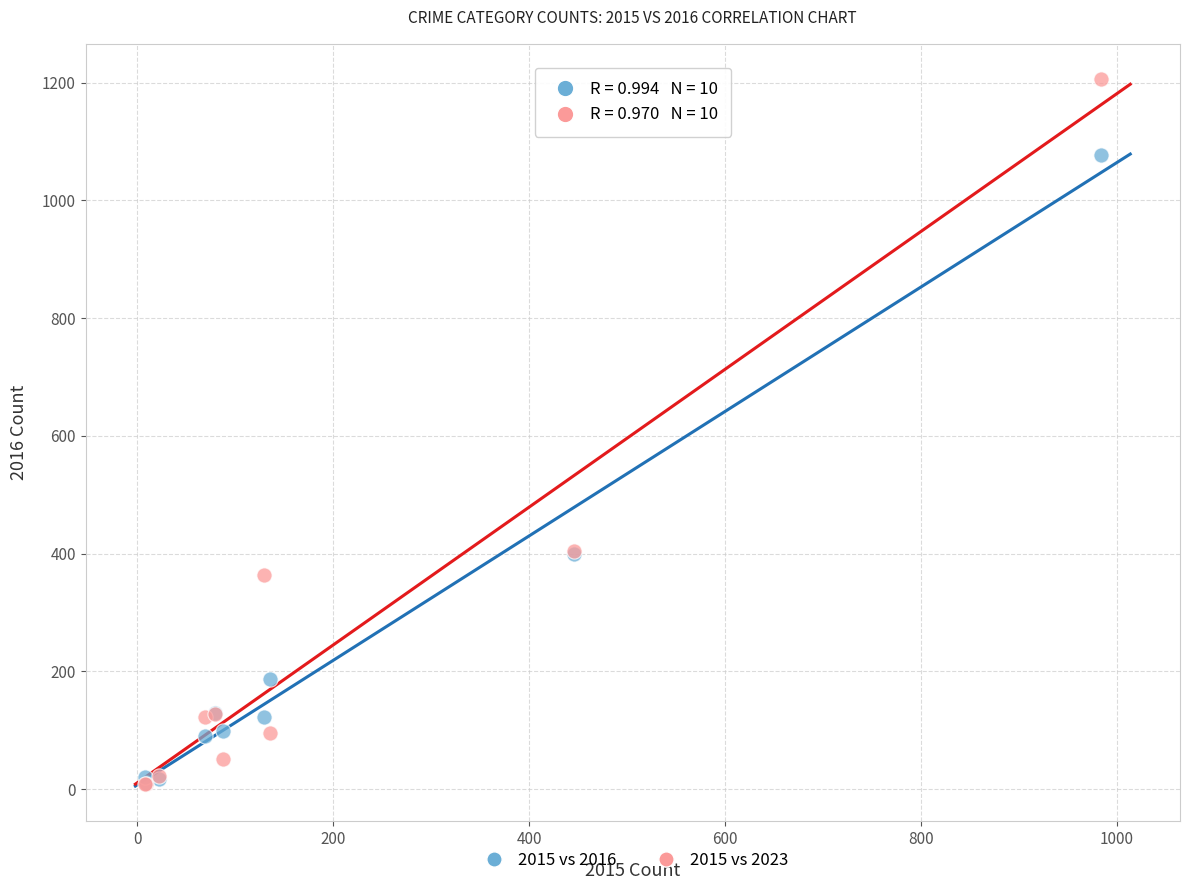

Which series contains the highest Y value?

2015 vs 2023